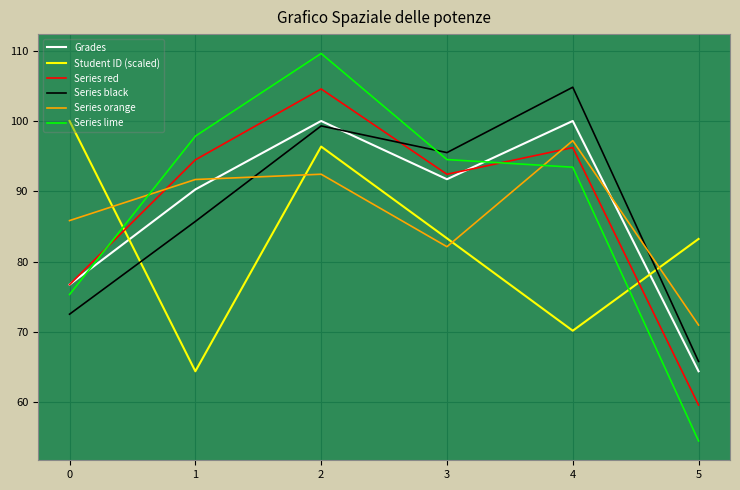

Which category has the highest value across all series?

2